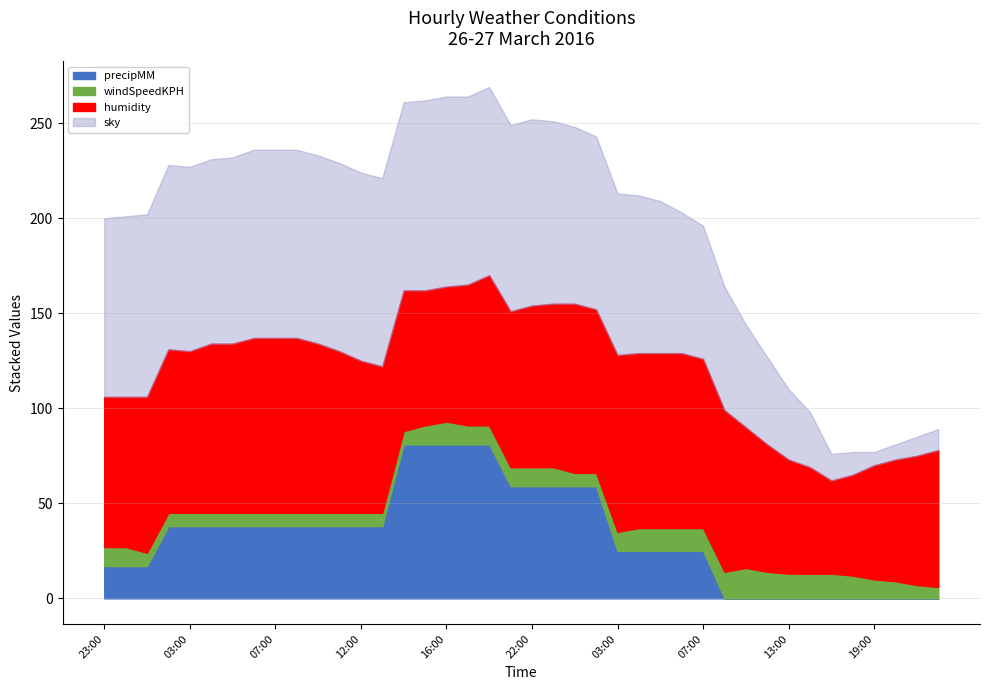

How many data points in precipMM are above 38?

10